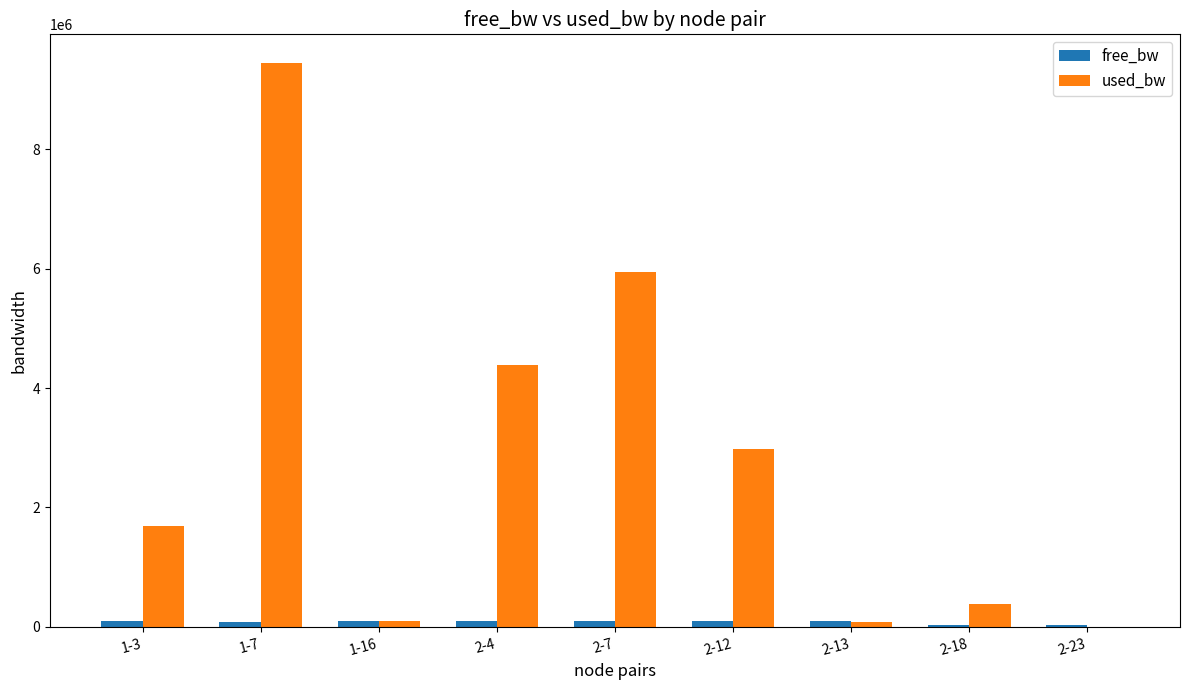

What is the sum of all free_bw values?

724980.1